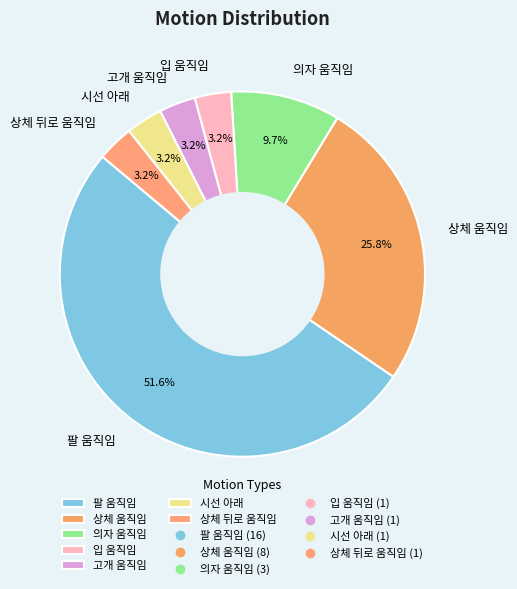

Which category accounts for the majority?

팔 움직임